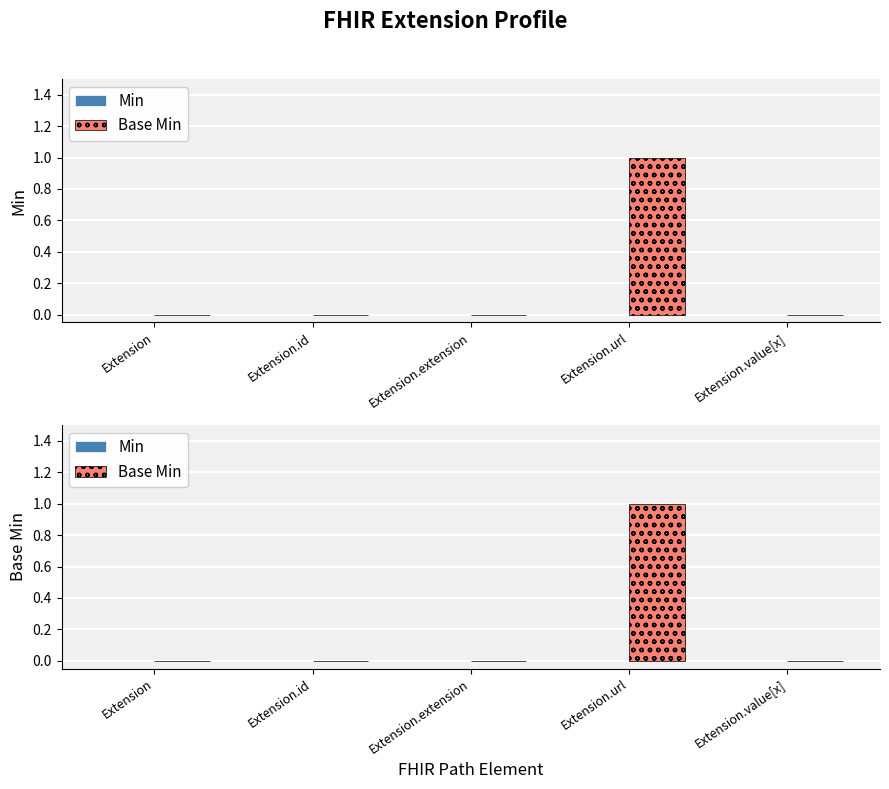

Does the chart contain stacked bars?

No